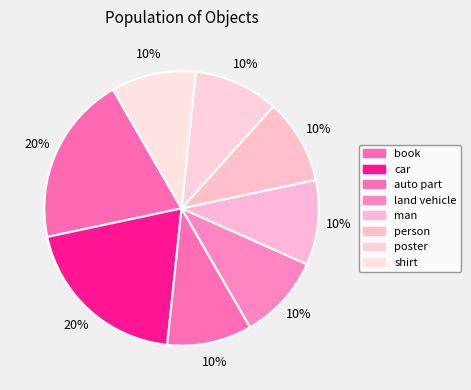

Is it true that car is 20% of the pie?

True